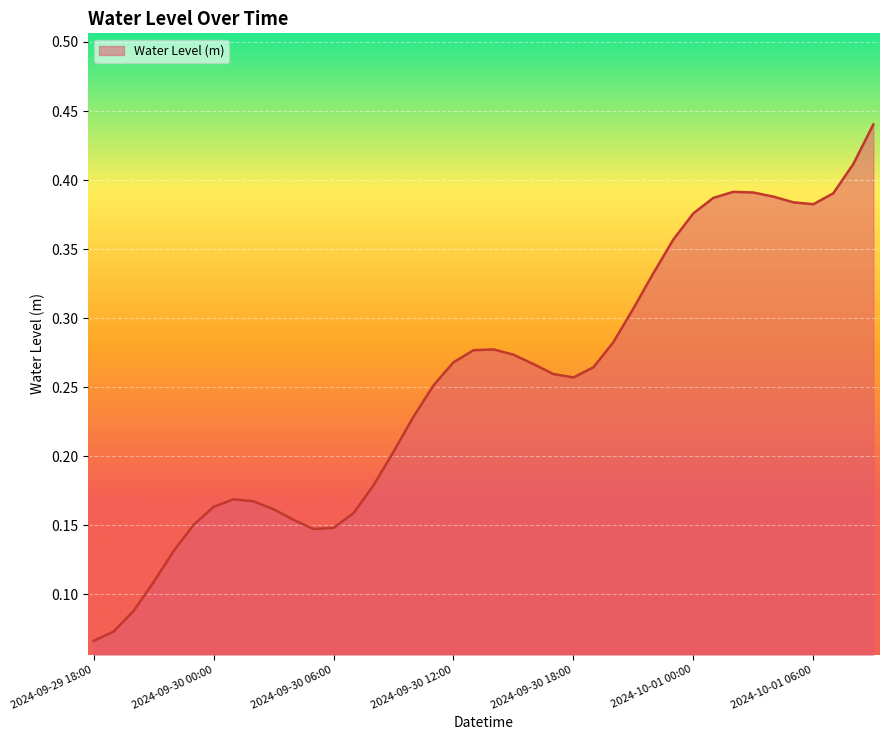

Reading left to right, transcribe all the data shown in this chart.

2024-09-29 18:00=0.1	2024-09-29 19:00=0.1	2024-09-29 20:00=0.1	2024-09-29 21:00=0.1	2024-09-29 22:00=0.1	2024-09-29 23:00=0.2	2024-09-30 00:00=0.2	2024-09-30 01:00=0.2	2024-09-30 02:00=0.2	2024-09-30 03:00=0.2	2024-09-30 04:00=0.2	2024-09-30 05:00=0.1	2024-09-30 06:00=0.1	2024-09-30 07:00=0.2	2024-09-30 08:00=0.2	2024-09-30 09:00=0.2	2024-09-30 10:00=0.2	2024-09-30 11:00=0.3	2024-09-30 12:00=0.3	2024-09-30 13:00=0.3	2024-09-30 14:00=0.3	2024-09-30 15:00=0.3	2024-09-30 16:00=0.3	2024-09-30 17:00=0.3	2024-09-30 18:00=0.3	2024-09-30 19:00=0.3	2024-09-30 20:00=0.3	2024-09-30 21:00=0.3	2024-09-30 22:00=0.3	2024-09-30 23:00=0.4	2024-10-01 00:00=0.4	2024-10-01 01:00=0.4	2024-10-01 02:00=0.4	2024-10-01 03:00=0.4	2024-10-01 04:00=0.4	2024-10-01 05:00=0.4	2024-10-01 06:00=0.4	2024-10-01 07:00=0.4	2024-10-01 08:00=0.4	2024-10-01 09:00=0.4